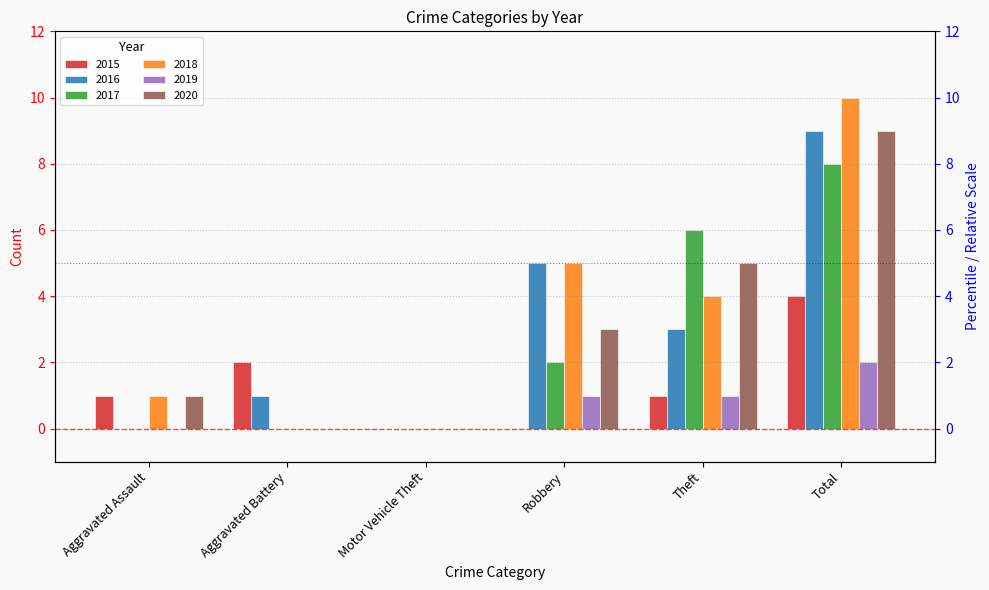

Does the chart contain stacked bars?

No